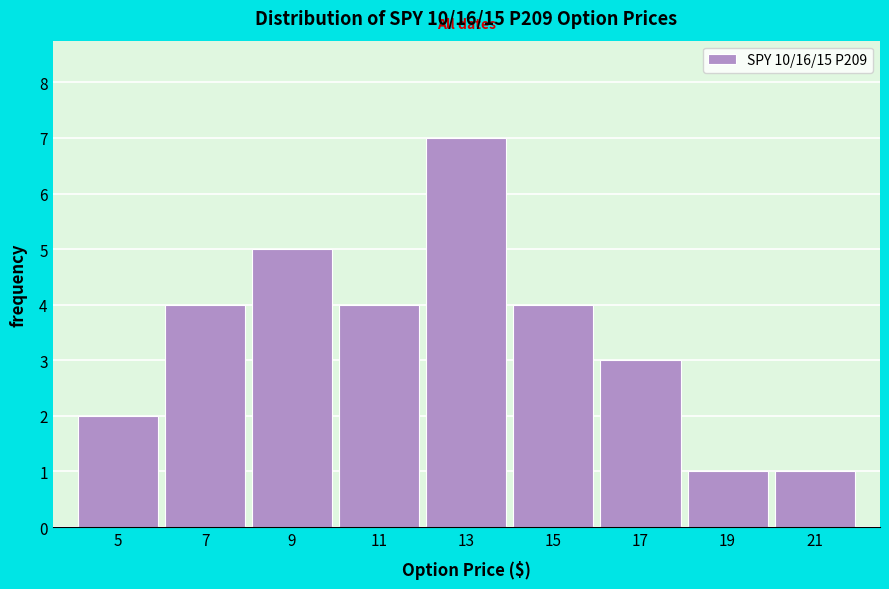

Reading left to right, extract all data points from this chart.

5=2	7=4	9=5	11=4	13=7	15=4	17=3	19=1	21=1